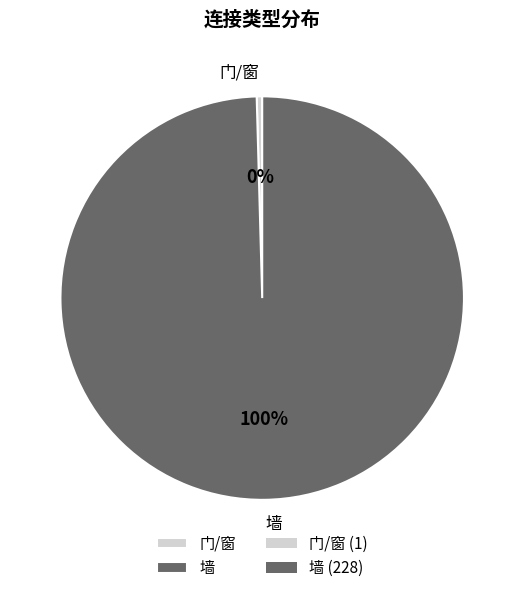

How many slices are in this pie chart?

2